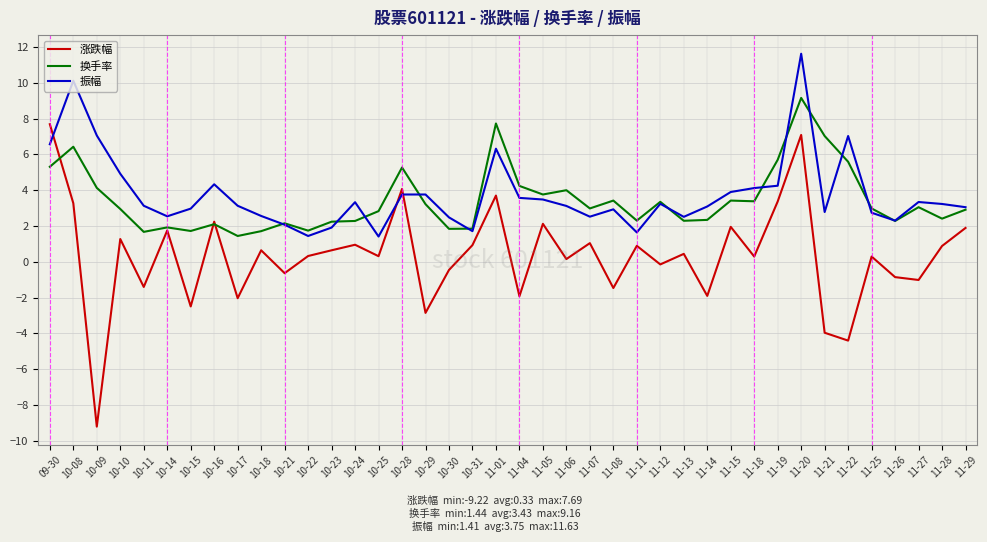

How many lines are shown in the chart?

3